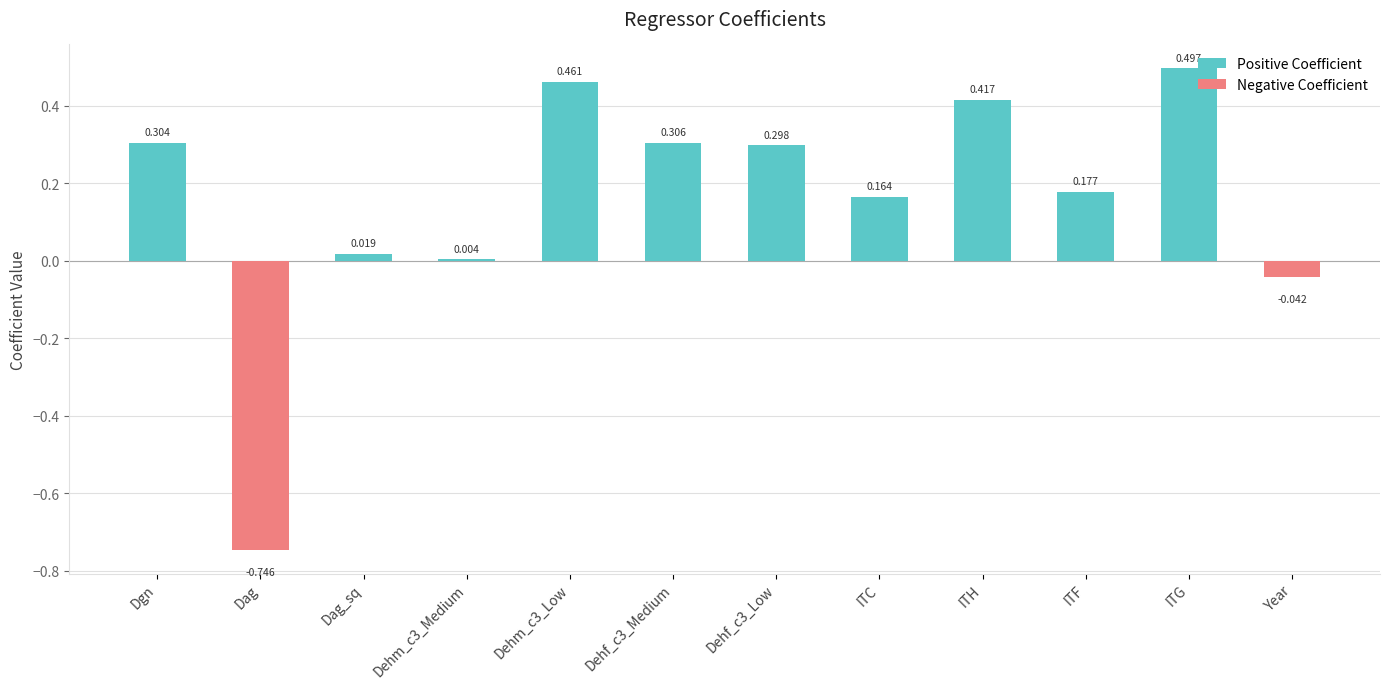

Which has a higher value, Dag or ITG?

ITG